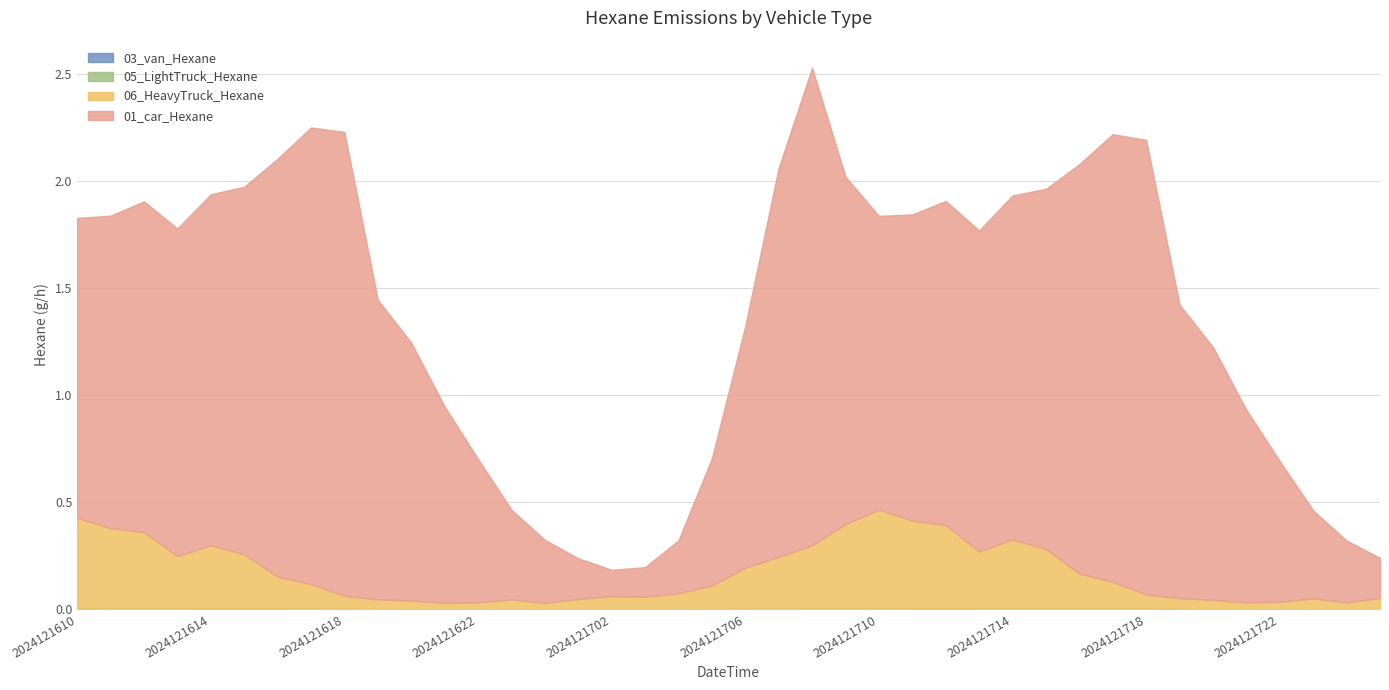

What is the difference between the second highest and minimum values in the 06_HeavyTruck_Hexane series?

0.4